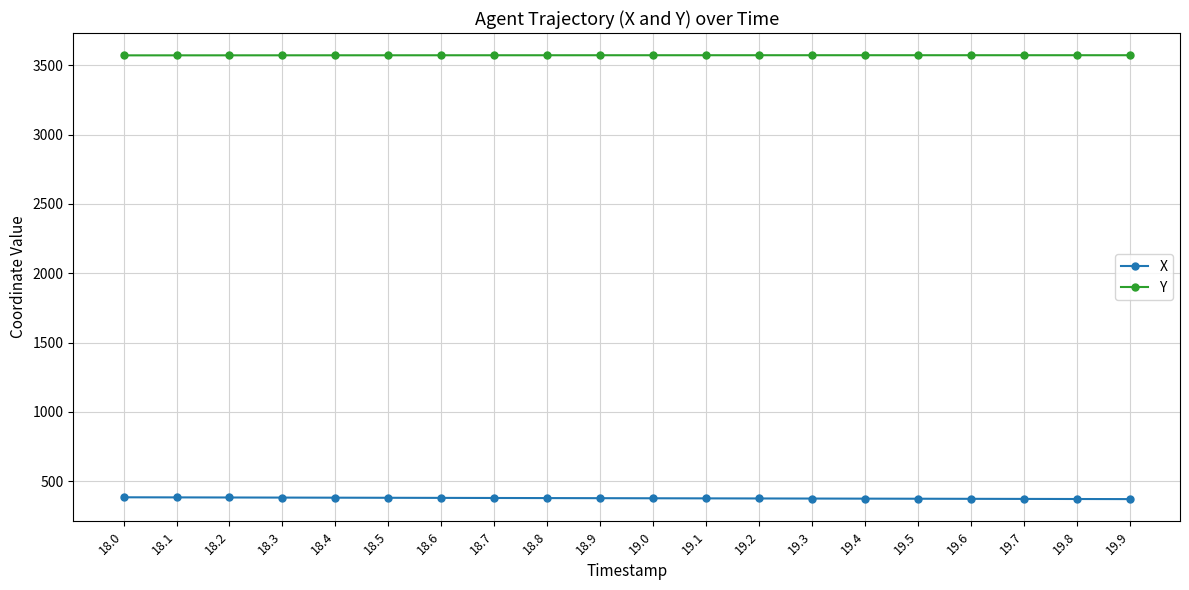

True or false: X and Y intersect in this chart.

False